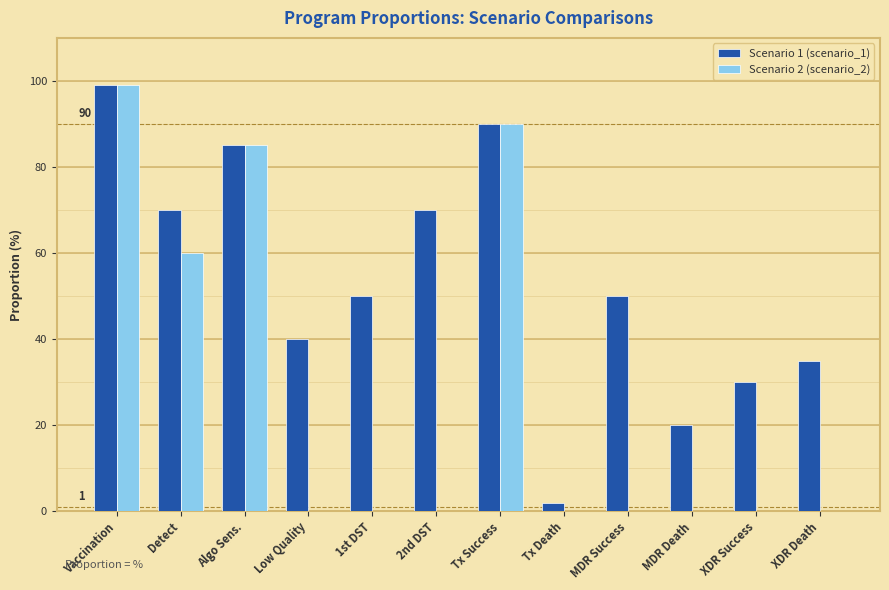

At which category is the sum across all series the highest?

Vaccination